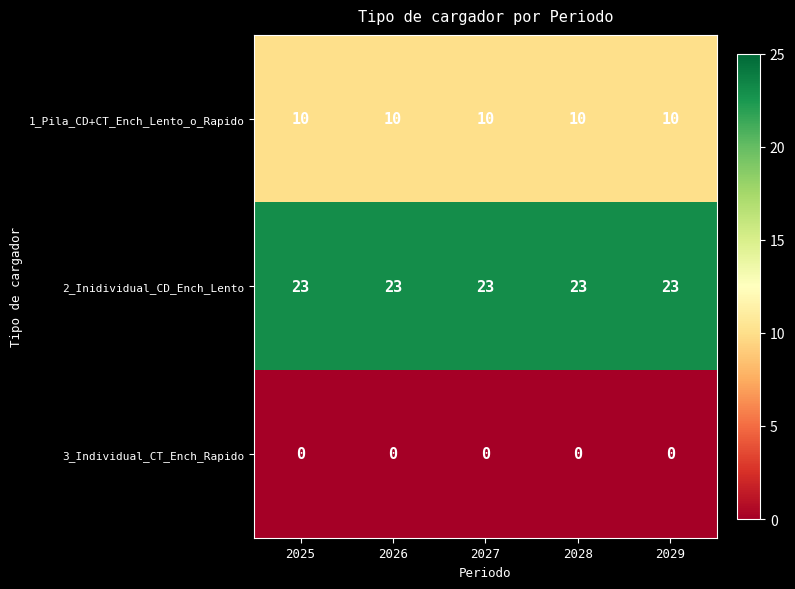

Is it true that 2_Inidividual_CD_Ench_Lento equals 13 at 2029?

False